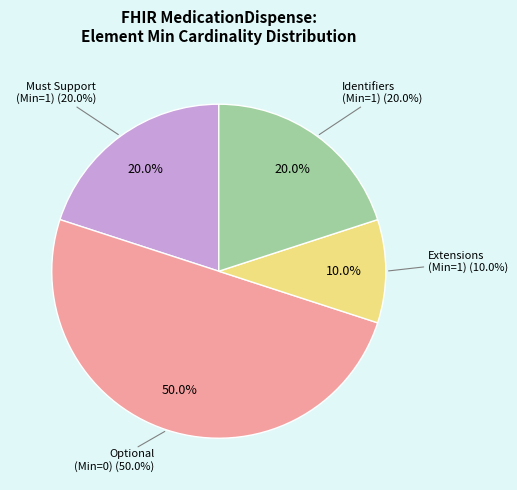

How much of the chart is everything except MedicationDispense?

50.0%